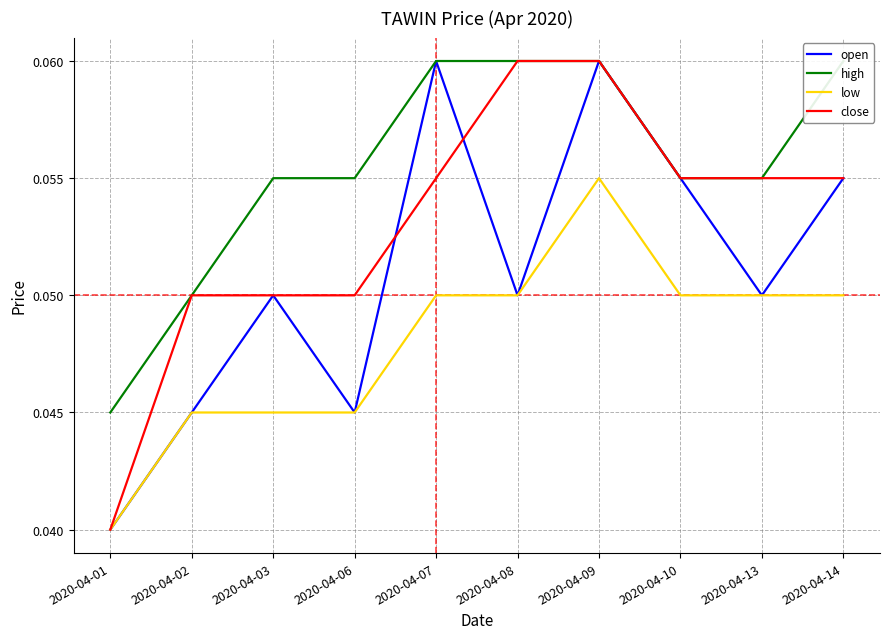

How many close values are between 0 and 1?

10